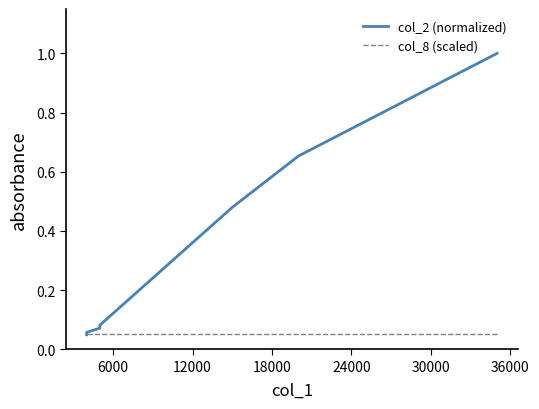

Count the number of categories in the chart.

7